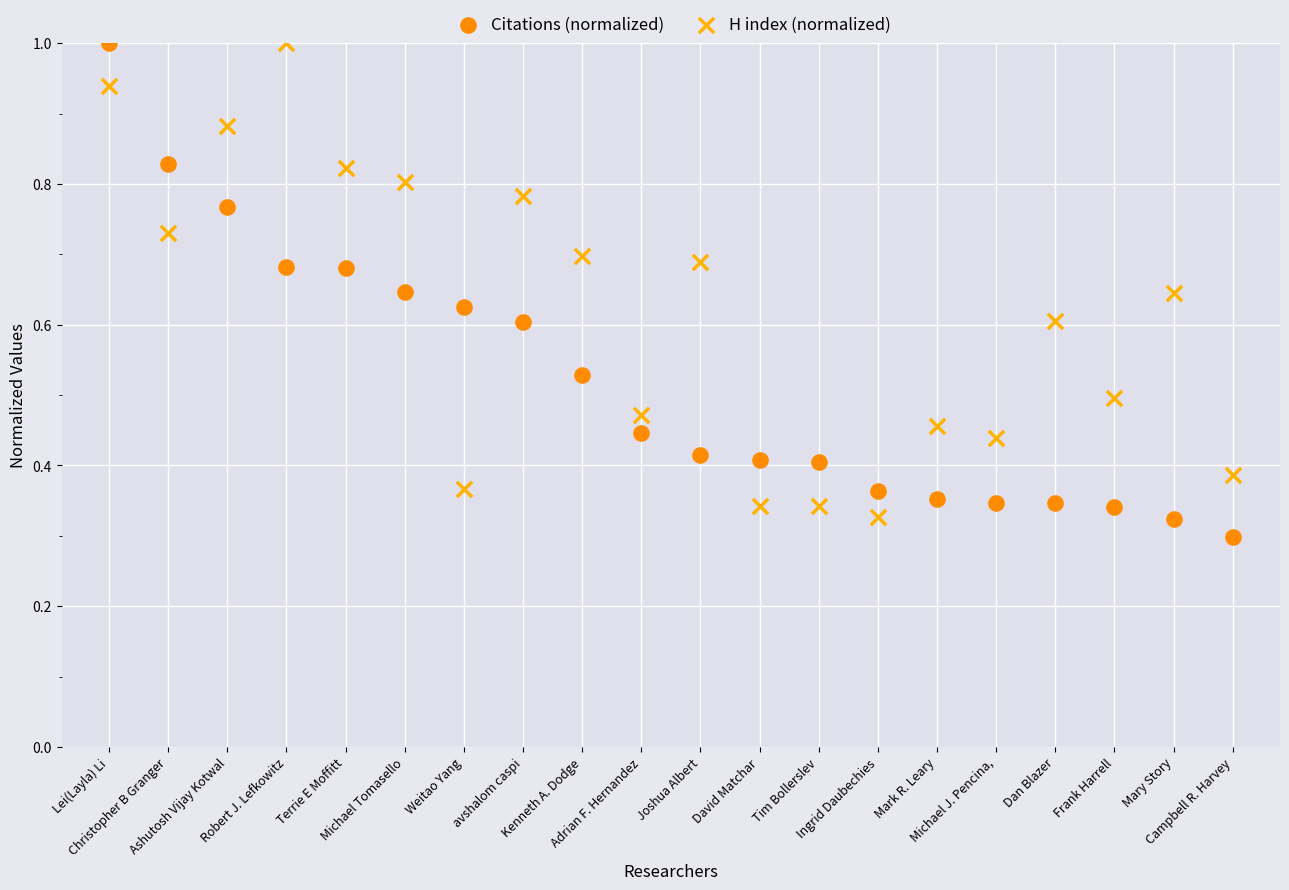

Which series has the widest spread of Y values?

Citations (normalized)